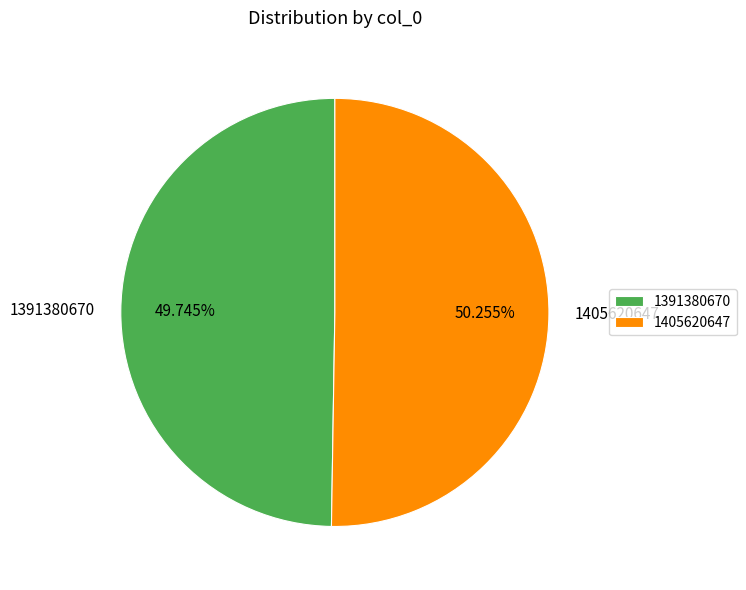

To the nearest percent, what portion does 1391380670 represent?

50%